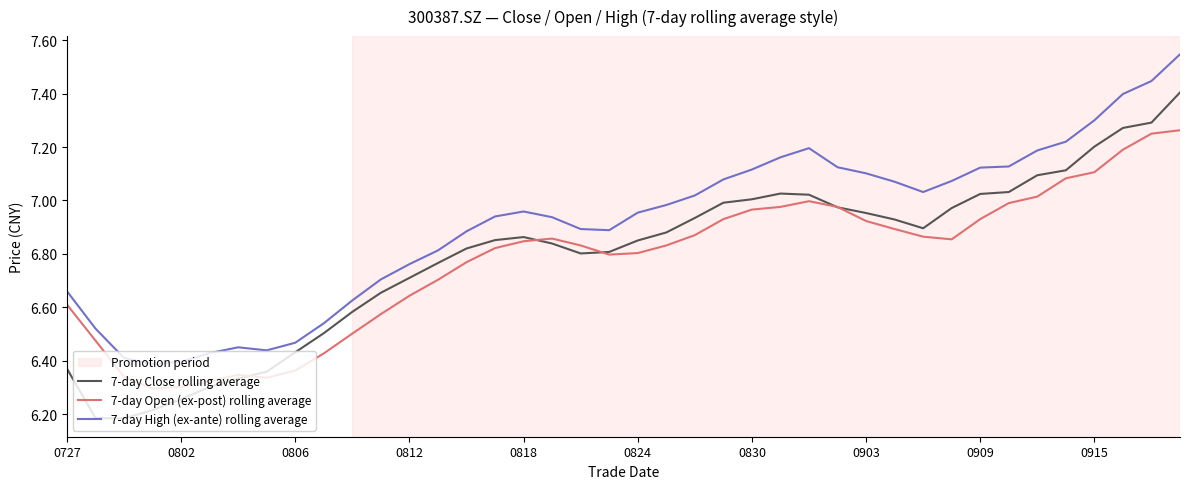

List the series in order of their peak value, lowest first.

7-day Open (ex-post) rolling average, 7-day Close rolling average, 7-day High (ex-ante) rolling average